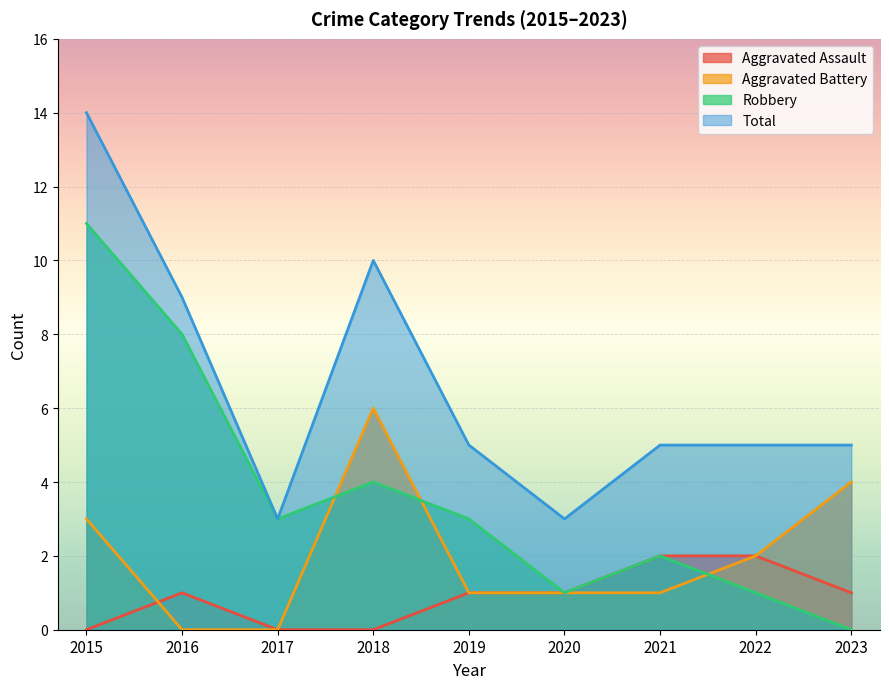

Which series has the largest total across all categories?

Total